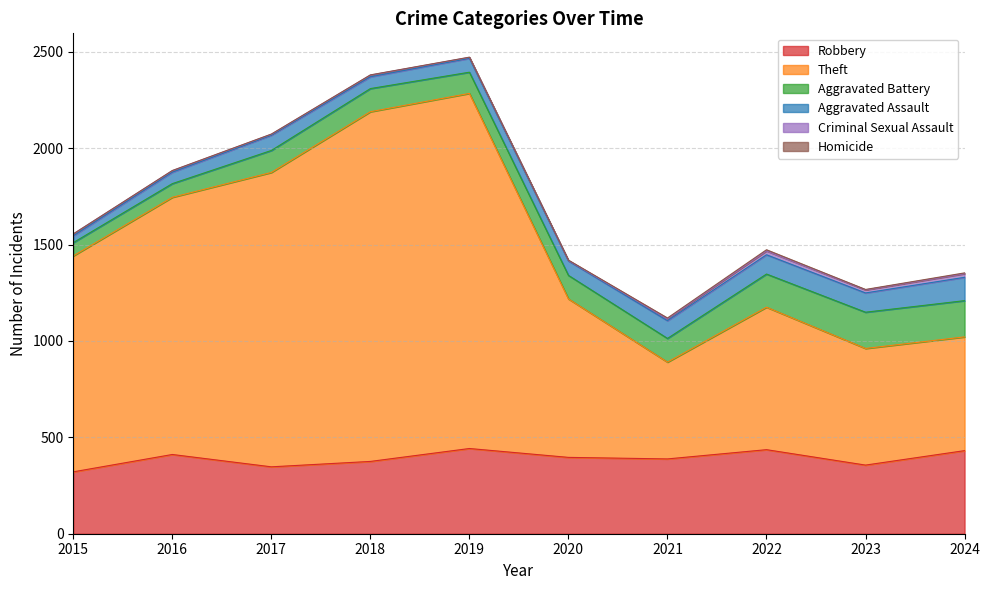

Is the value of Homicide at 2023 greater than the value of Robbery at 2018?

No